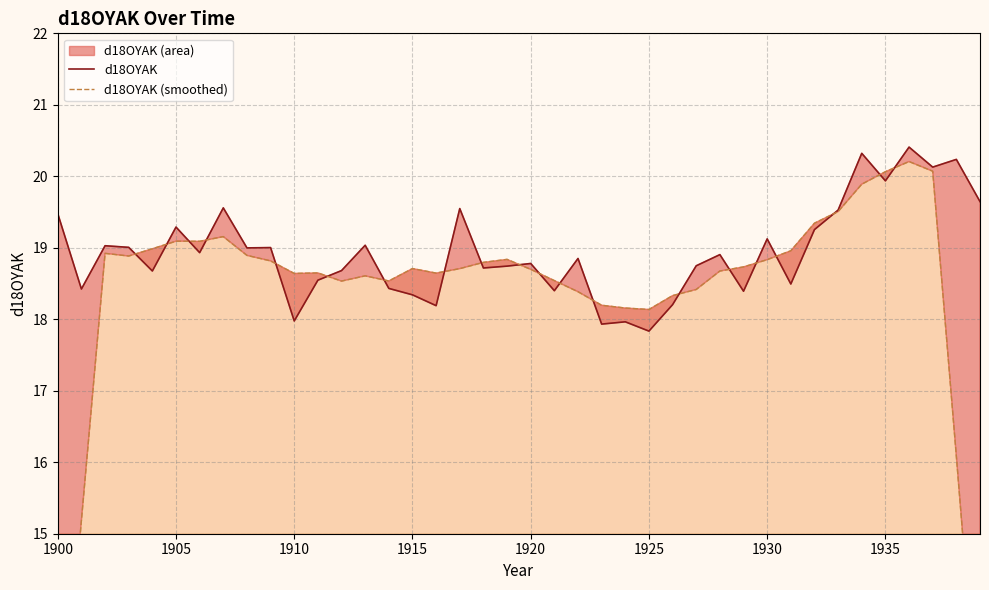

True or false: d18OYAK has more than 2 points higher than both neighbors.

True